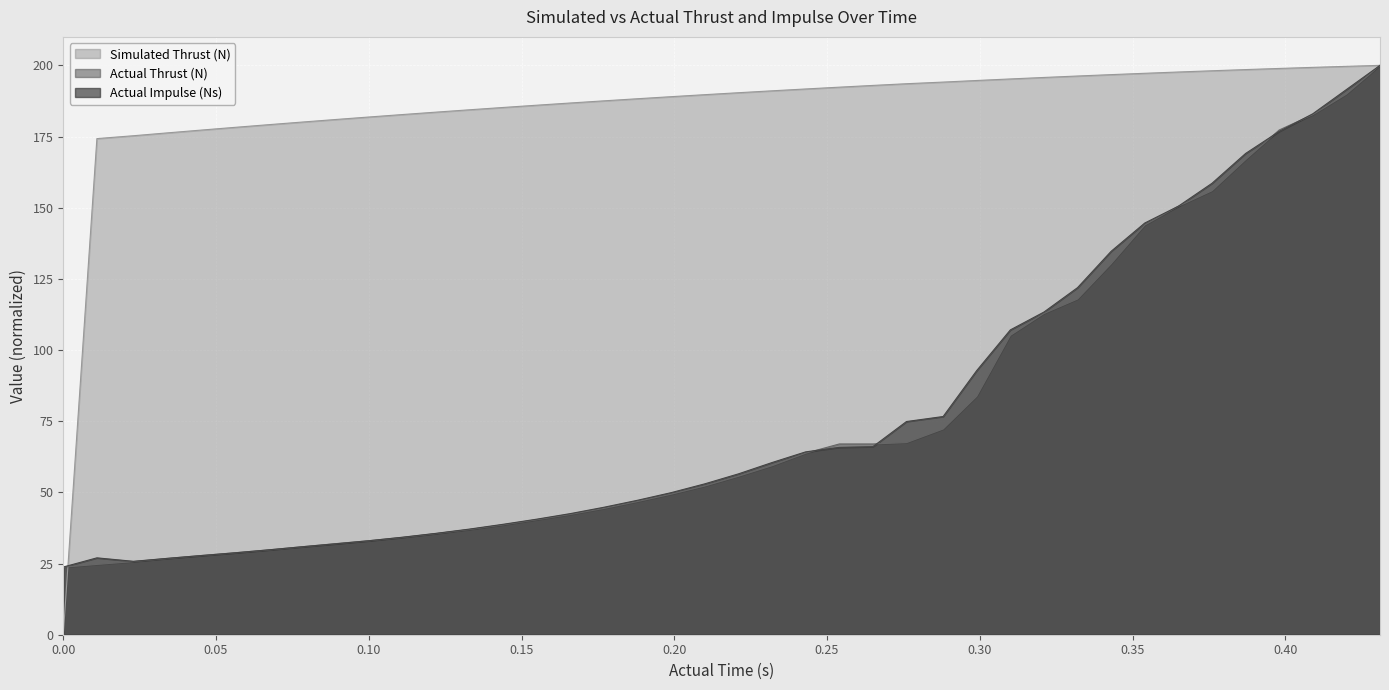

Which series has the largest total across all categories?

Simulated Thrust (N)